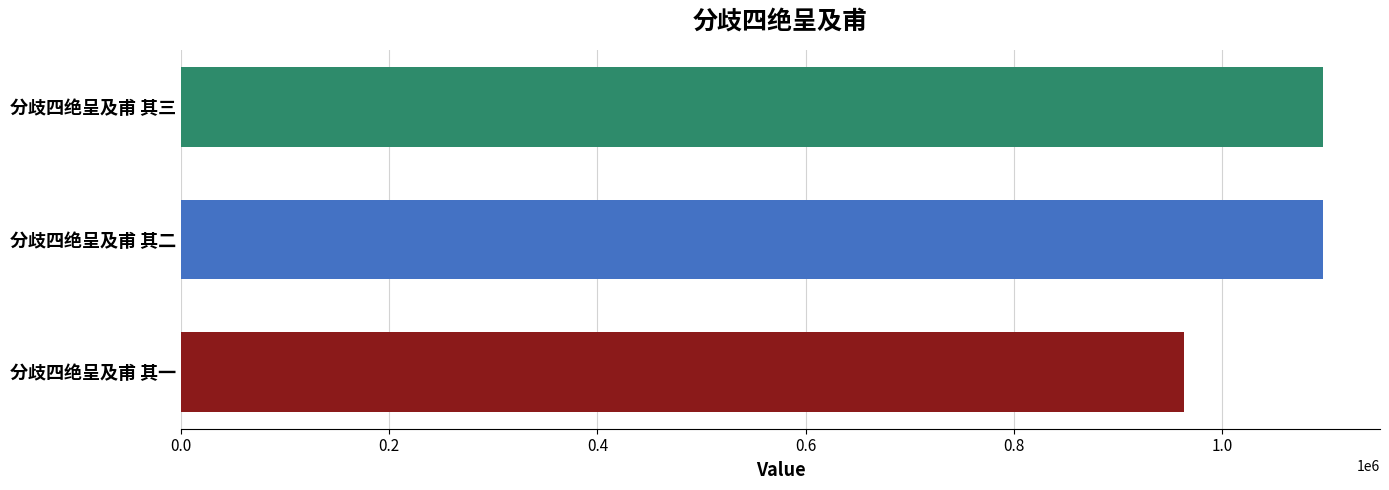

What is the minimum value shown in the chart?

963845